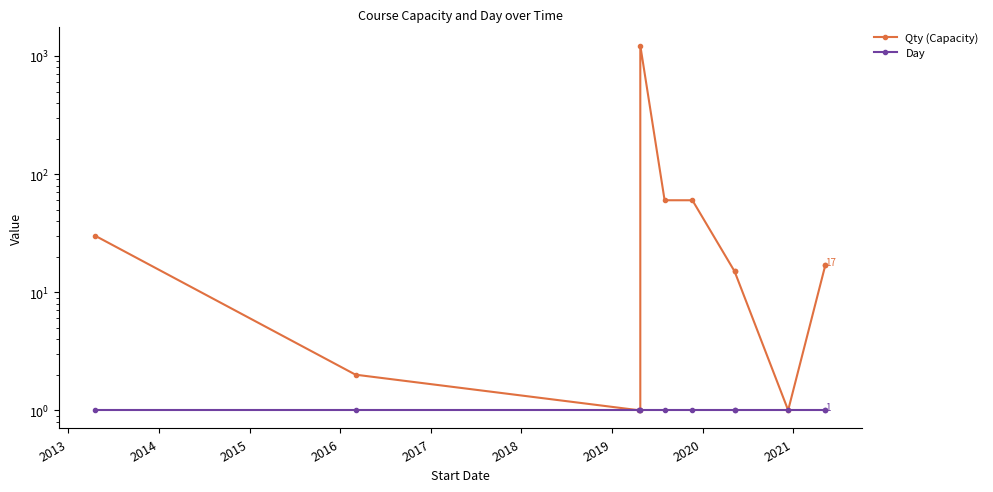

True or false: Qty (Capacity) and Day intersect in this chart.

False